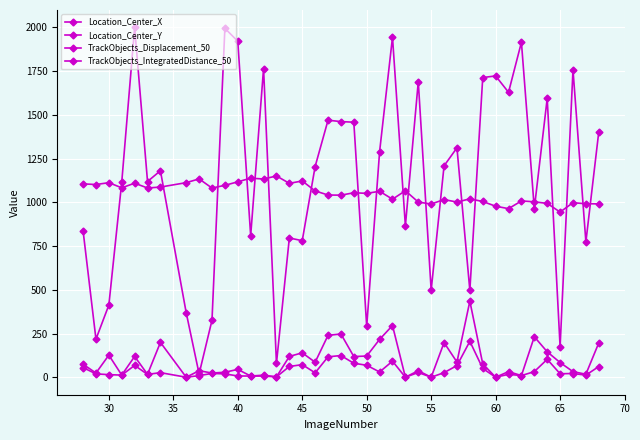

Does the chart have visible grid lines?

Yes